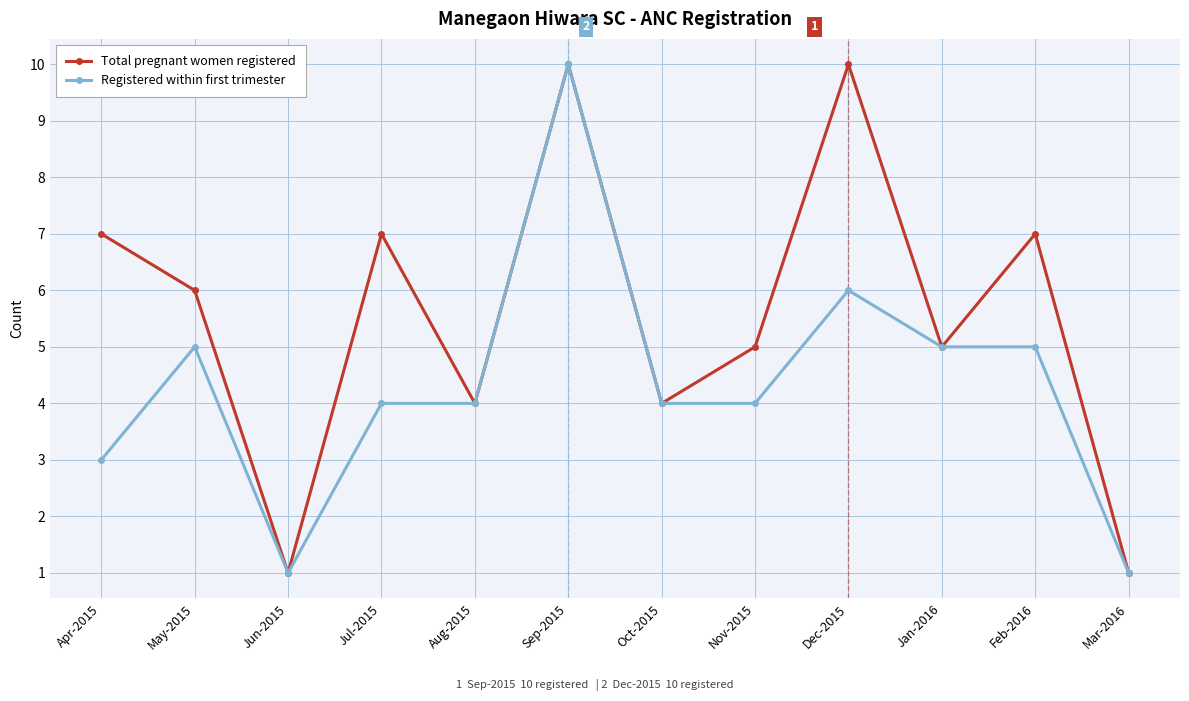

True or false: Total pregnant women registered has a value of 7 at Jul-2015.

True